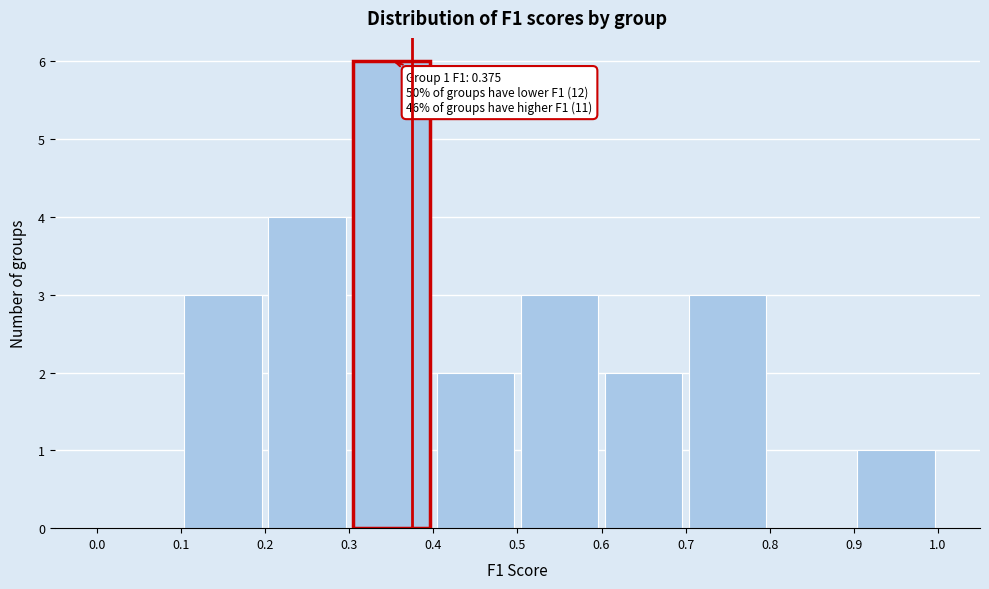

Which range on the x-axis has the tallest bar?

0.3 to 0.4